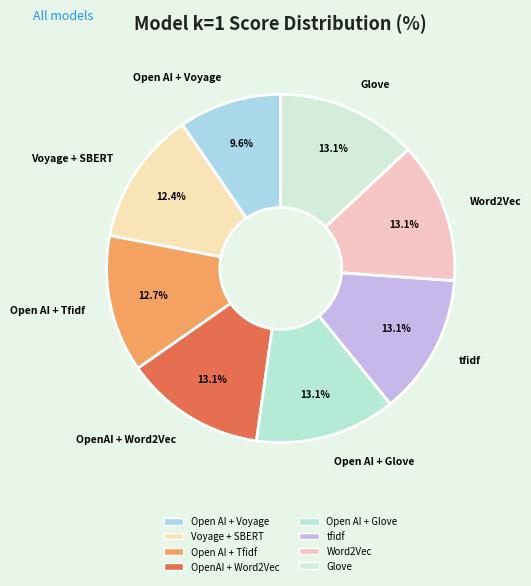

To the nearest percent, what is the combined percentage of Open AI + Tfidf and Open AI + Glove?

26%